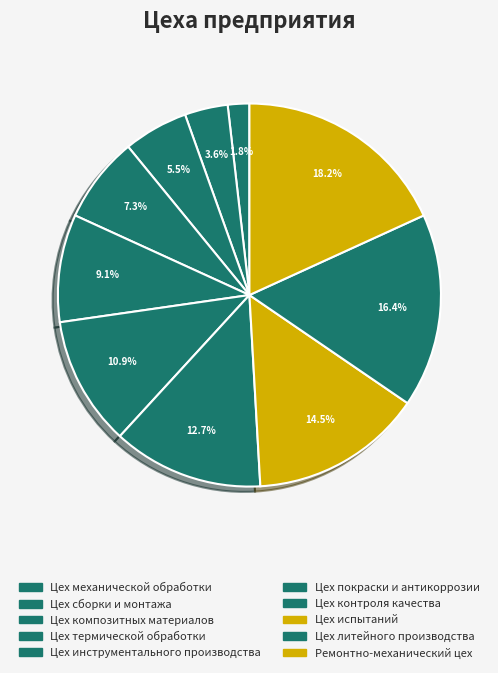

The Цех сборки и монтажа slice represents 4% of the pie. True or false?

True